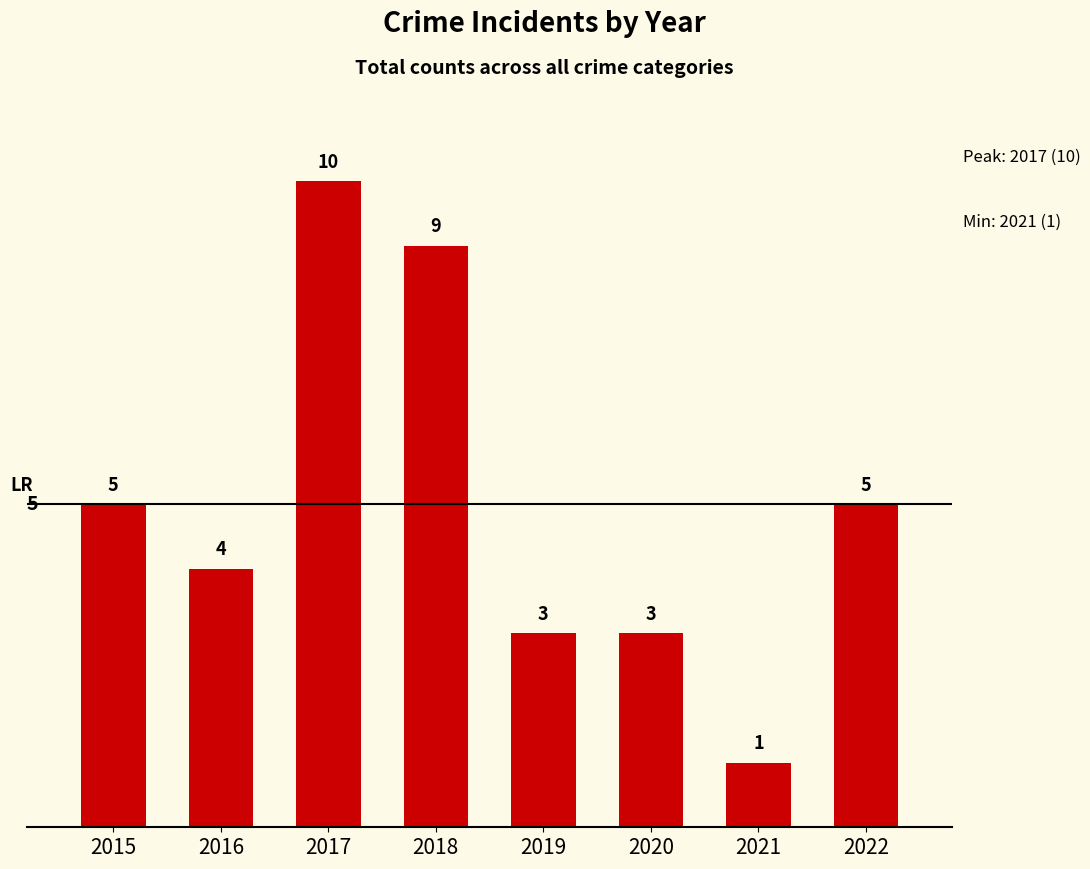

Read the value at 2017.

10